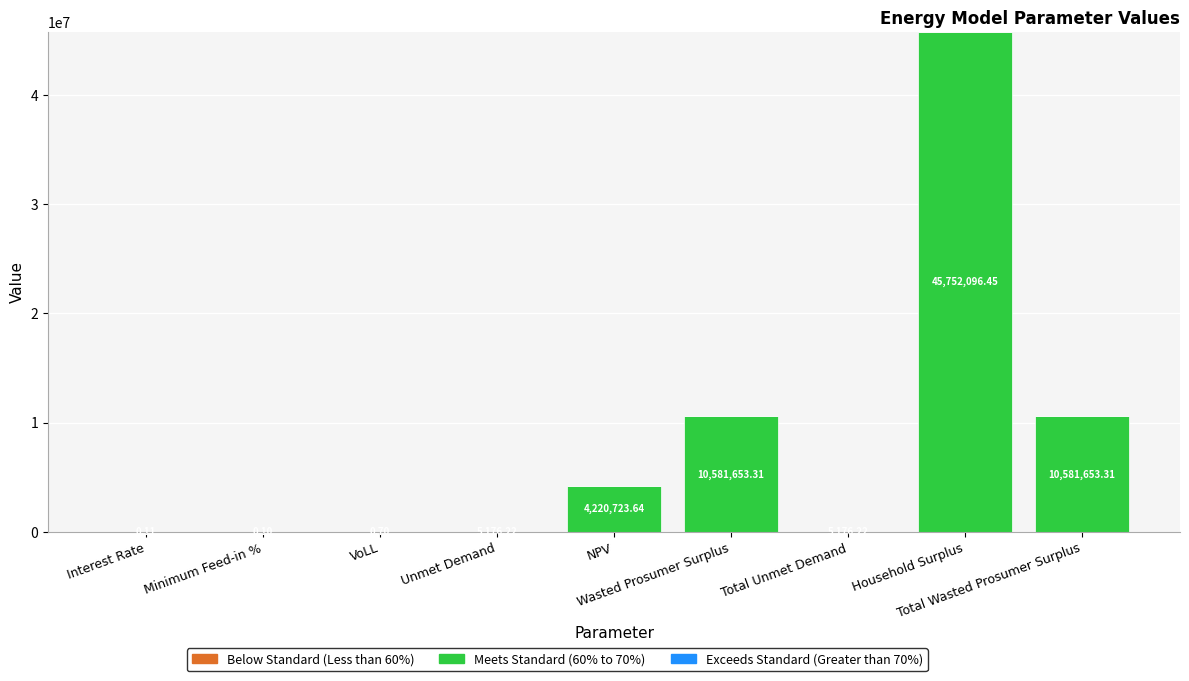

Are the bars grouped side by side (vs. stacked)?

No